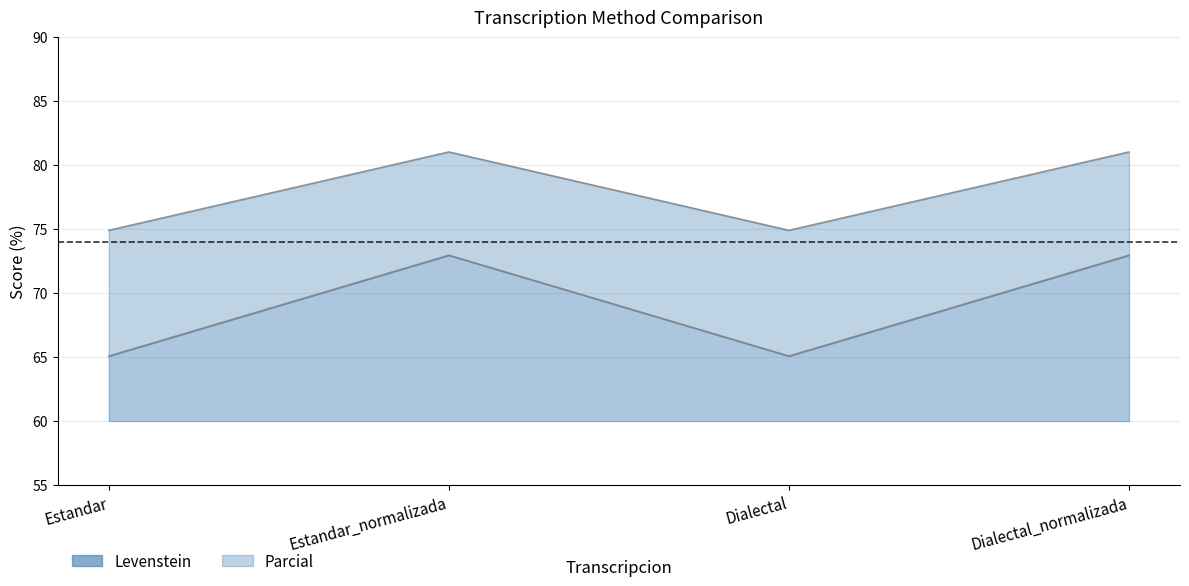

What is the label of the 4th point from the right?

Estandar